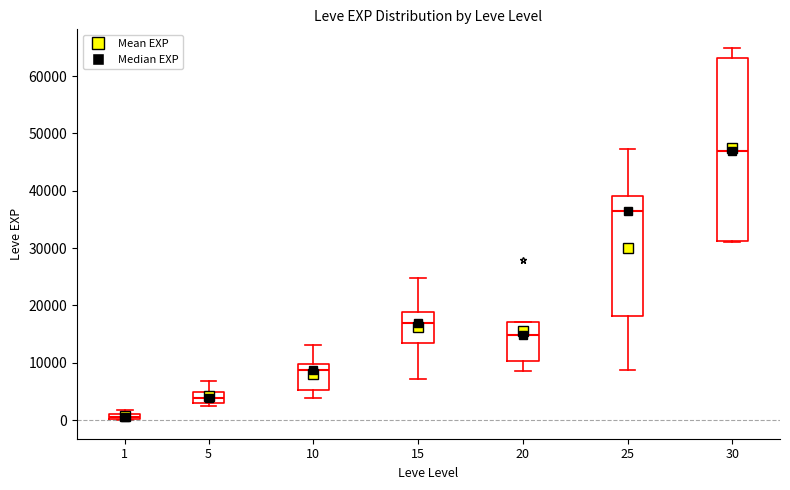

Comparing the boxes themselves (not the whiskers), which one is the tallest?

30